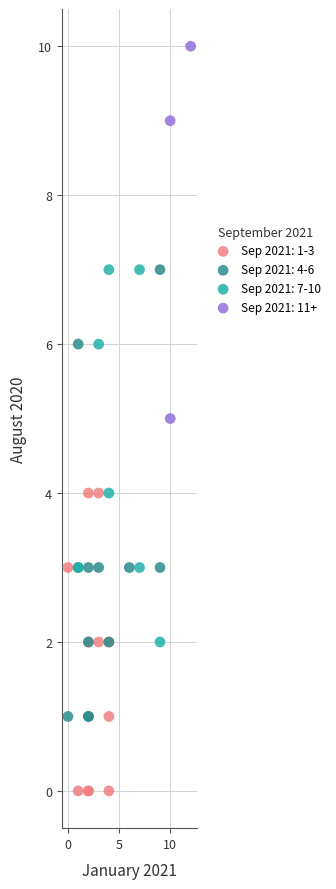

Which series contains the lowest Y value?

Sep 2021: 1-3